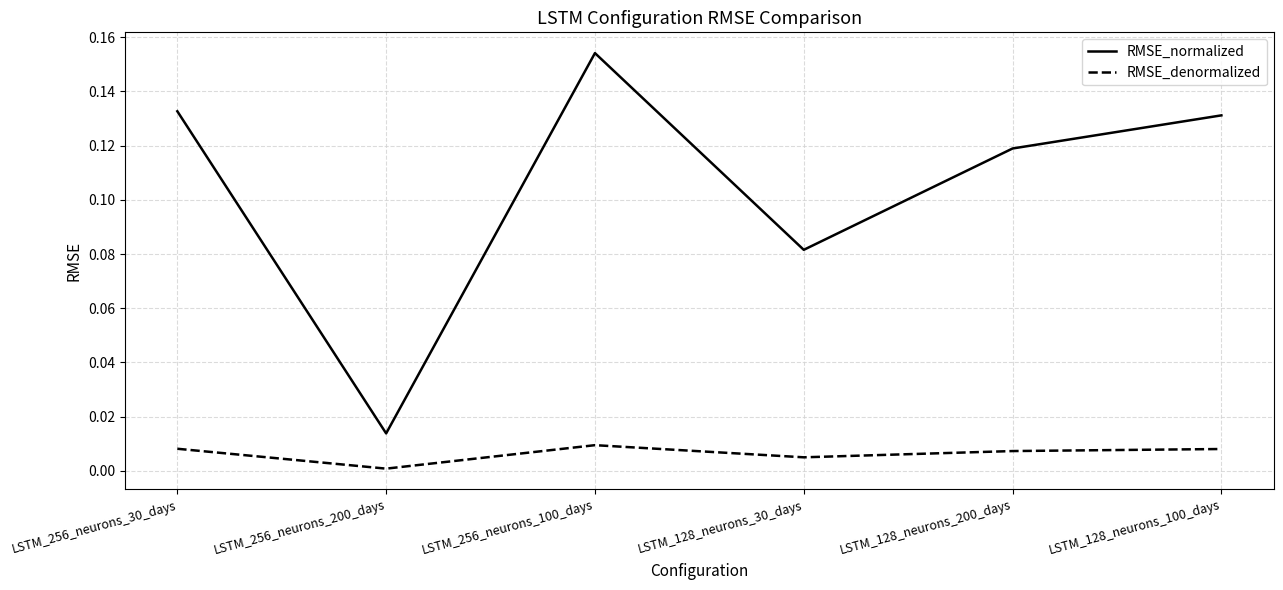

What position from the left is LSTM_256_neurons_100_days?

3